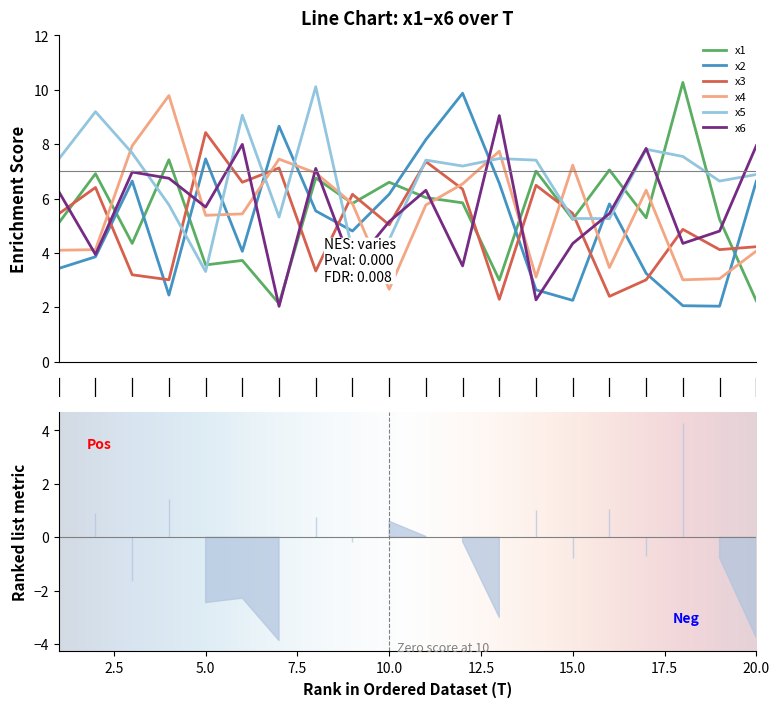

At which category does x4 reach its first local peak?

4